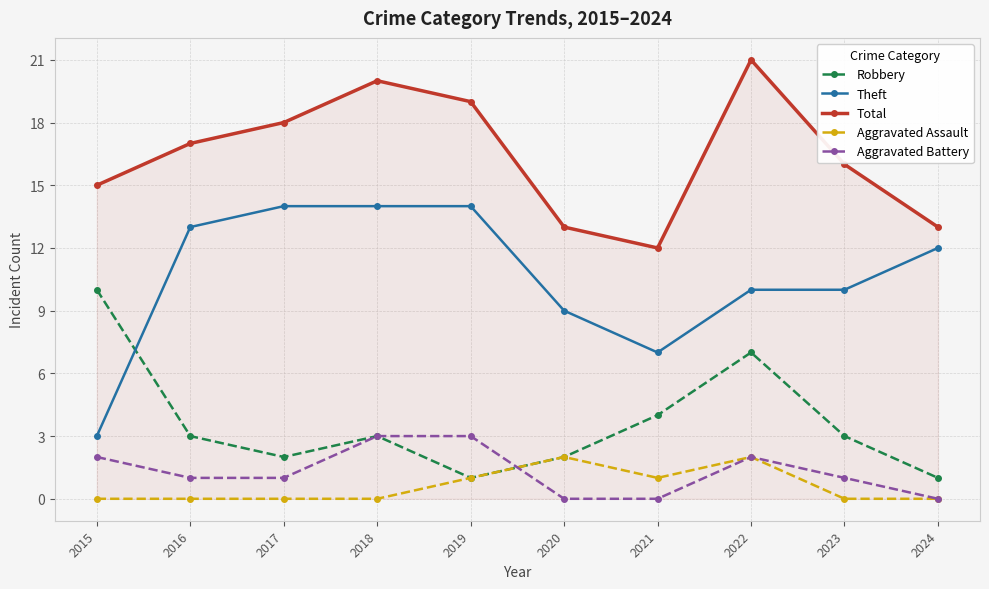

Which series has the largest total across all categories?

Total